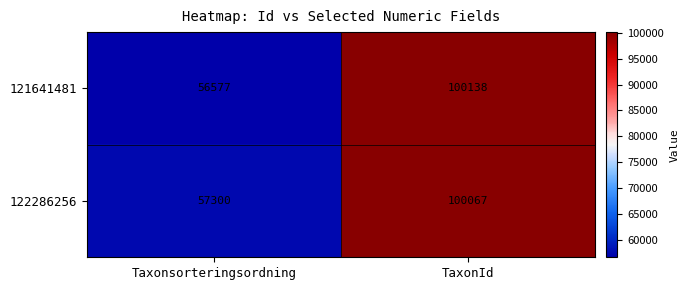

The 122286256 series shows 136965 at TaxonId. True or false?

False